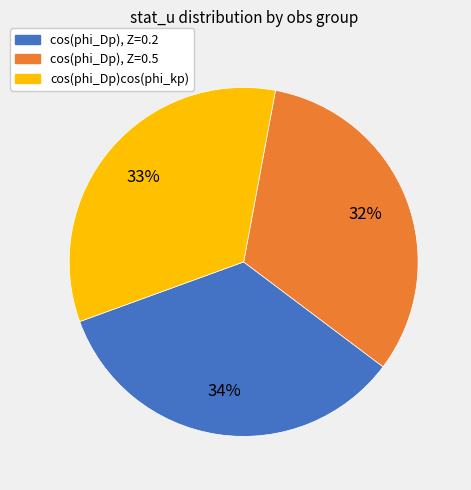

Count the number of slices in the pie.

3